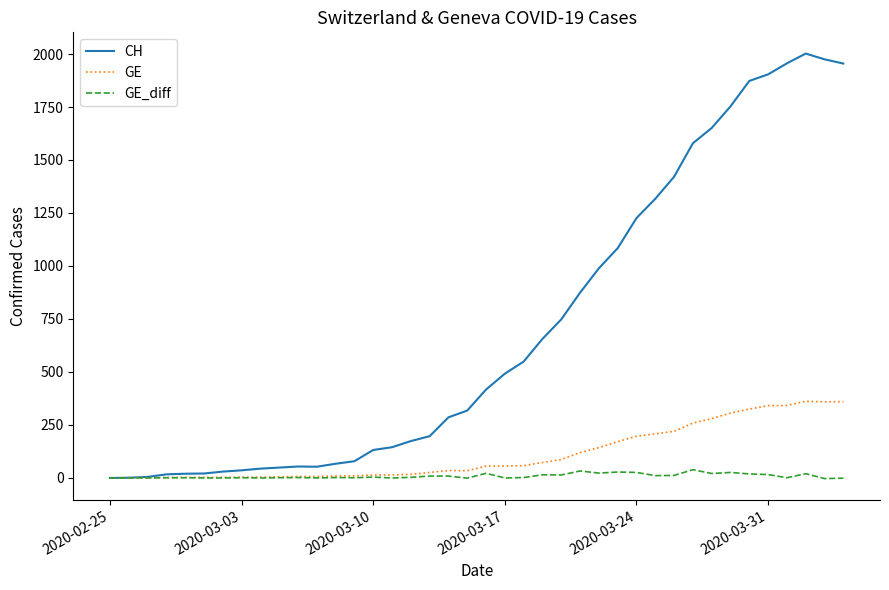

True or false: GE_diff has more than 2 interior local peaks.

True